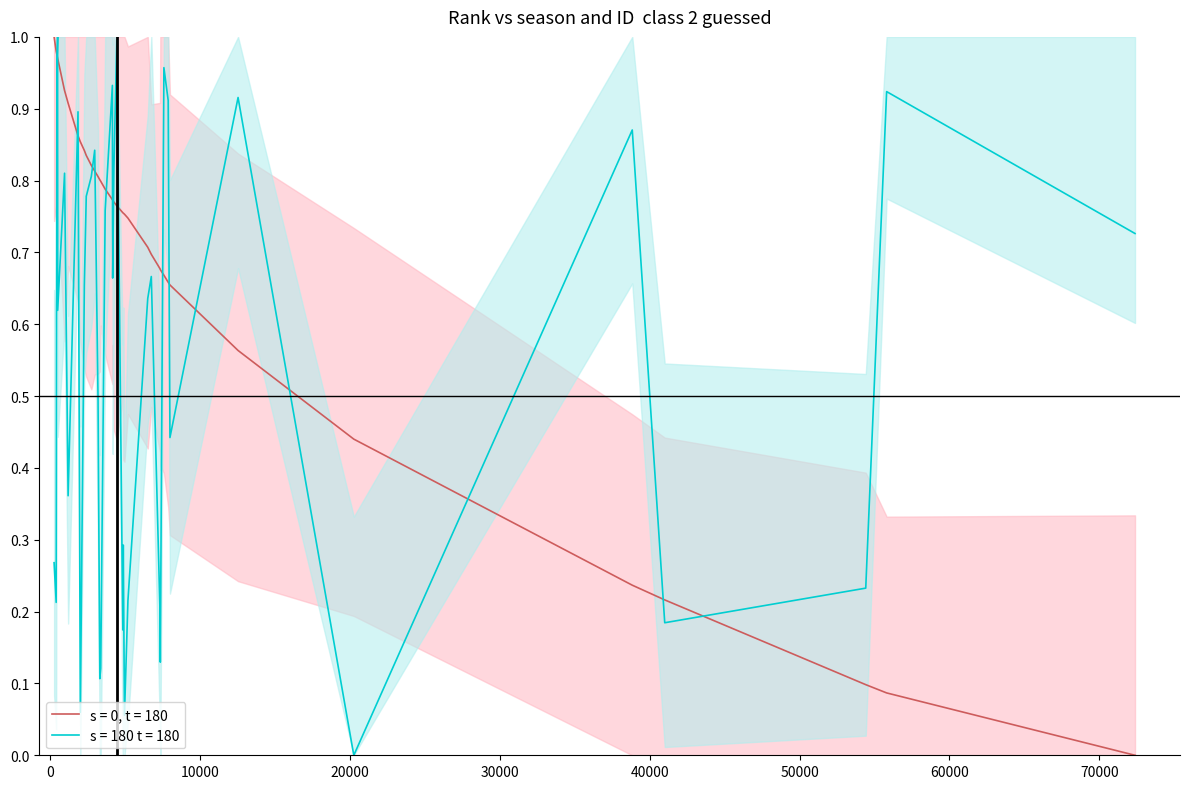

What is the difference between the s = 0, t = 180 values at 5210 and 465?

0.2